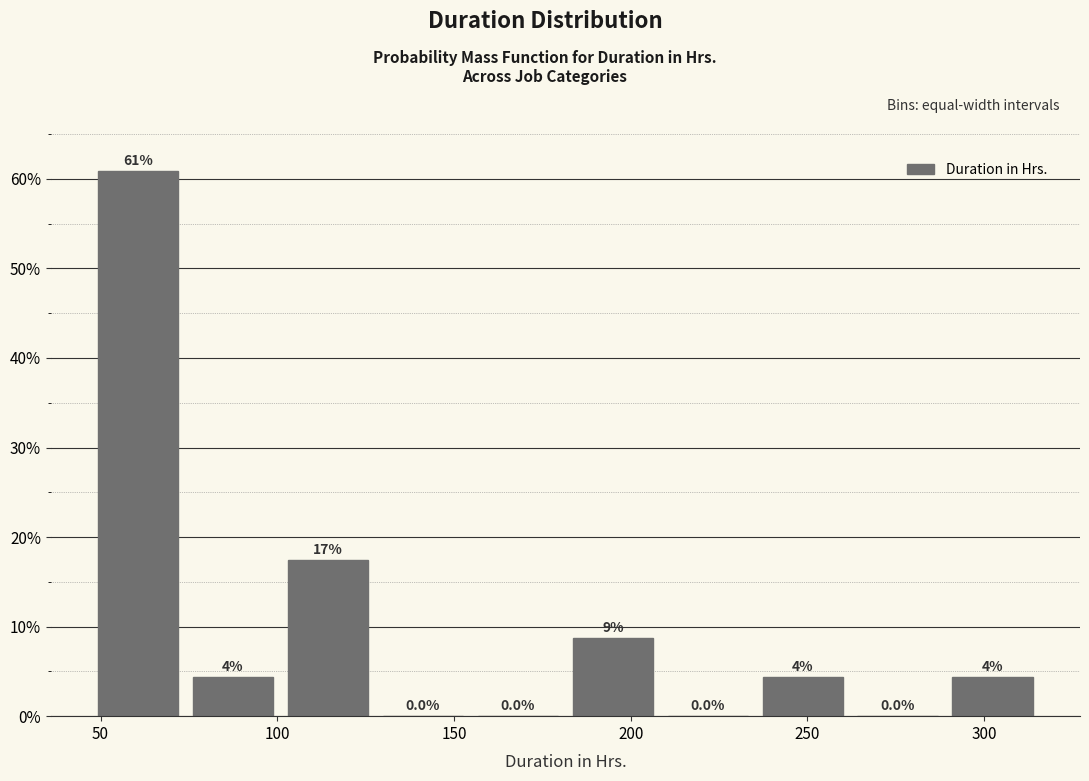

Over which range of the x-axis is the bar tallest?

45 to 75